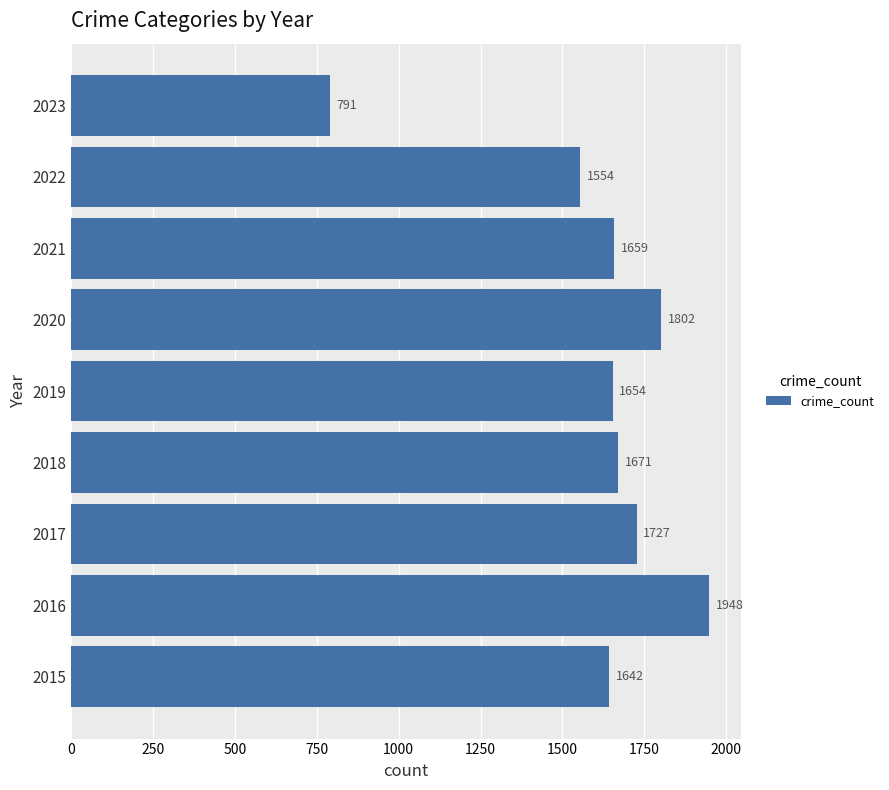

How many categories are shown in the chart?

9